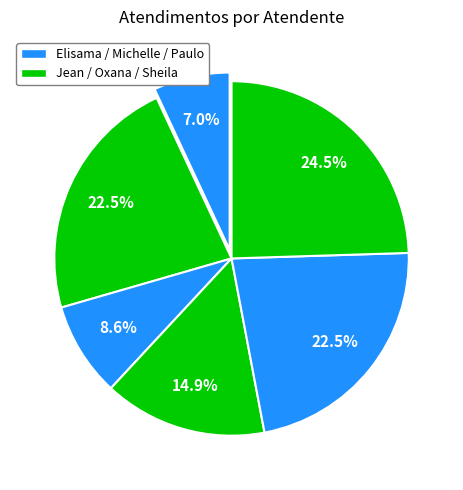

How many slices are in this pie chart?

6